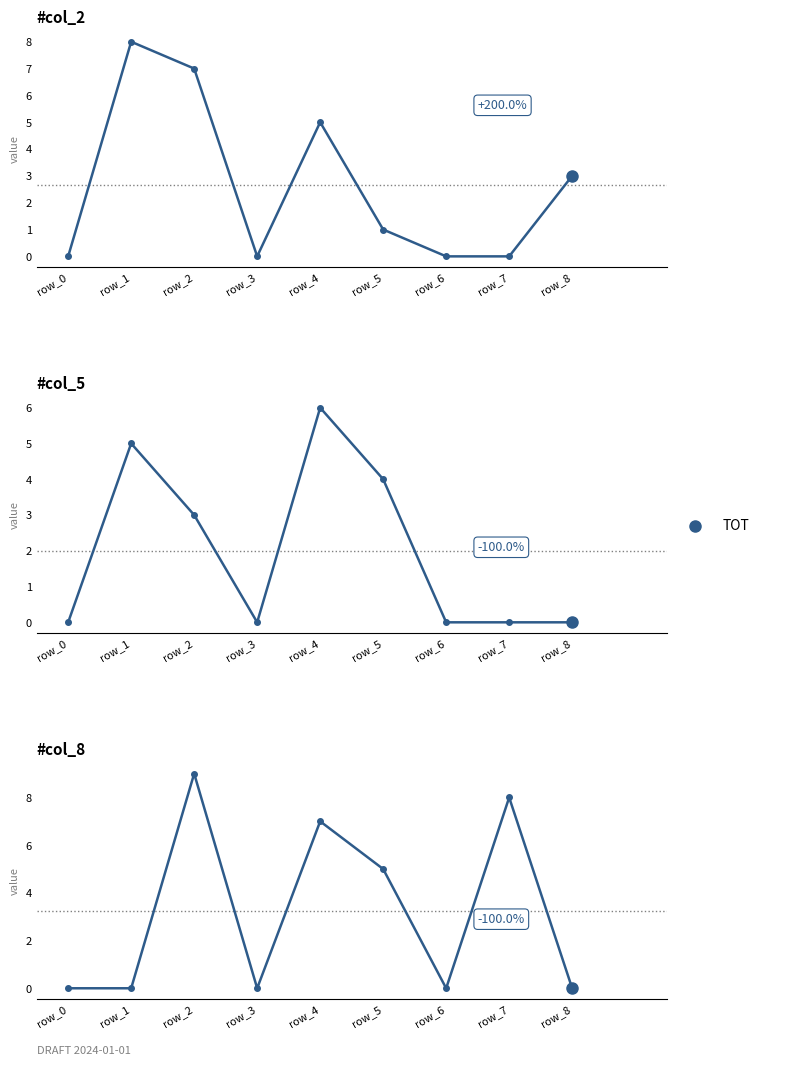

True or false: col_5 and col_2 intersect in this chart.

False